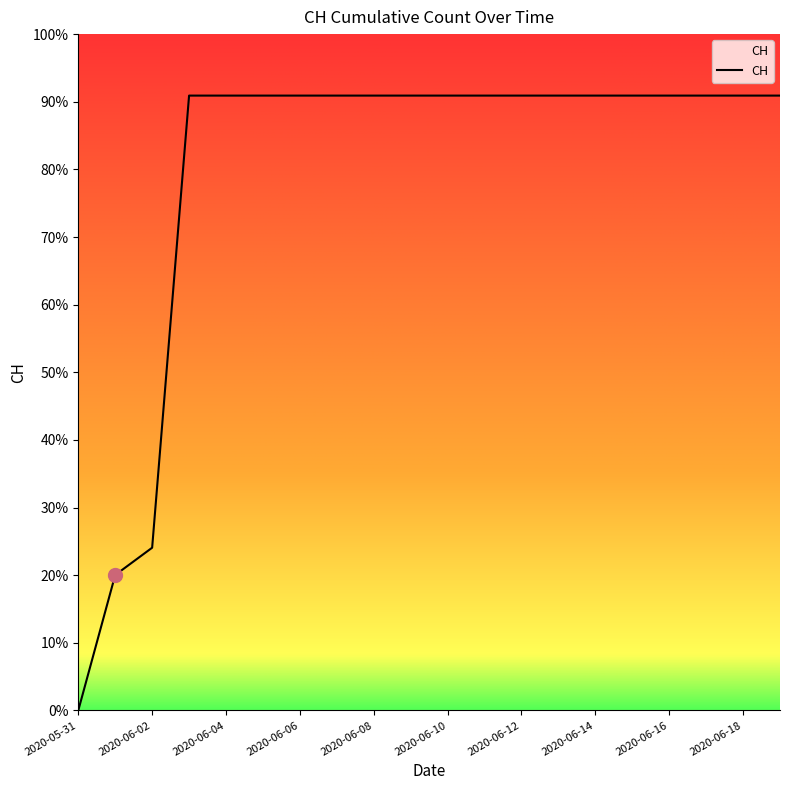

List the labels in order of value, smallest first.

2020-05-31, 2020-06-01, 2020-06-02, 2020-06-03, 2020-06-04, 2020-06-05, 2020-06-06, 2020-06-07, 2020-06-08, 2020-06-09, 2020-06-10, 2020-06-11, 2020-06-12, 2020-06-13, 2020-06-14, 2020-06-15, 2020-06-16, 2020-06-17, 2020-06-18, 2020-06-19